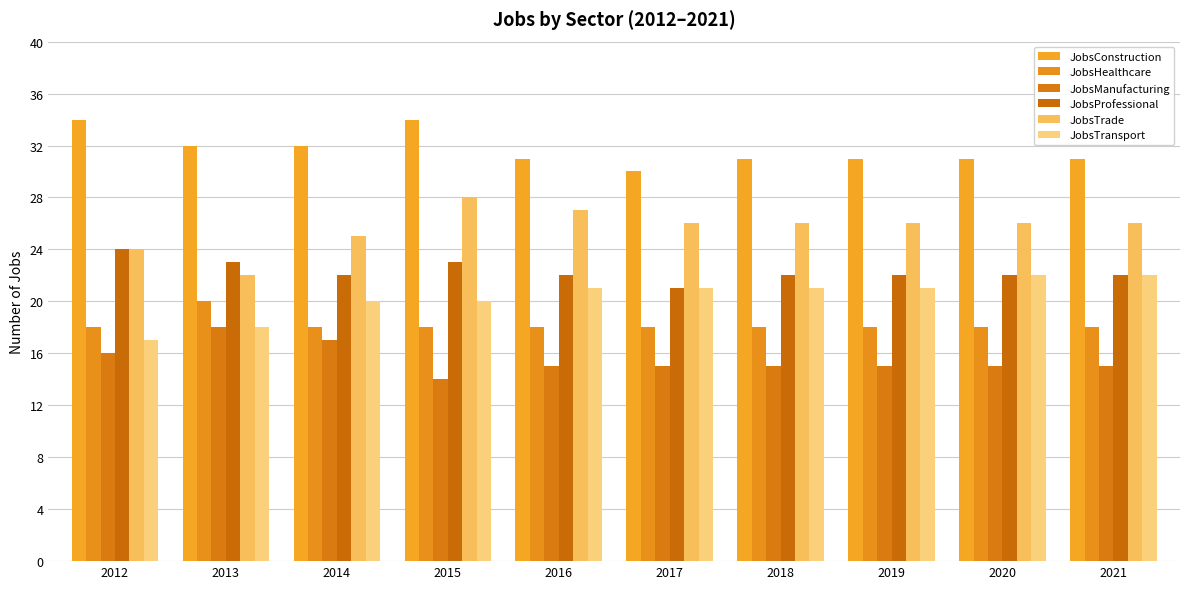

What is the difference between the highest and lowest values at 2012?

18